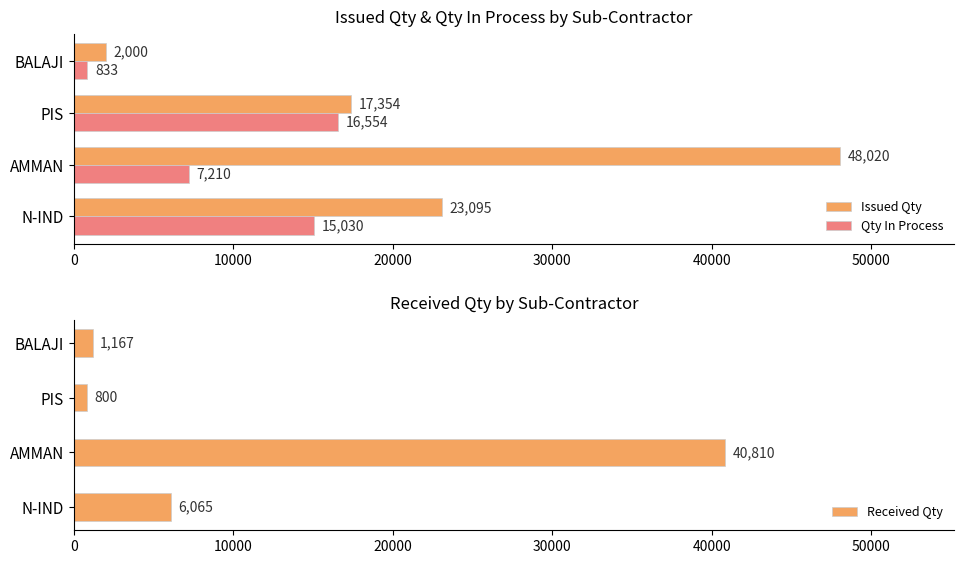

How many bars are there in total?

12